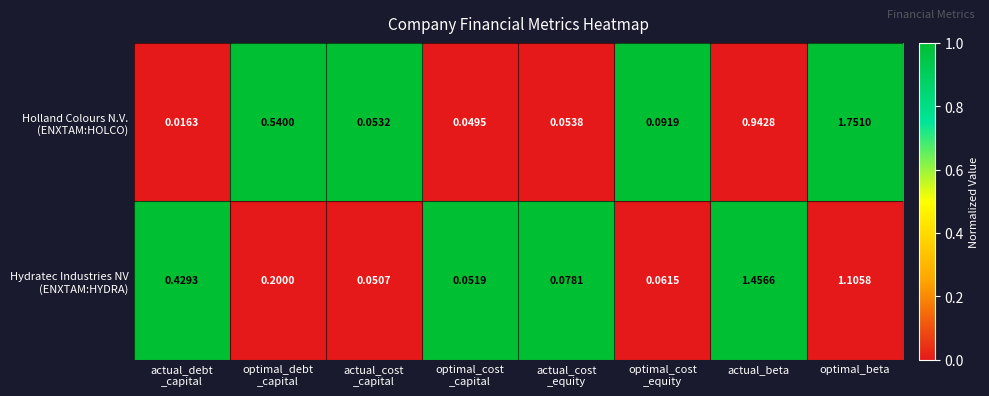

How many distinct data groups are displayed?

2